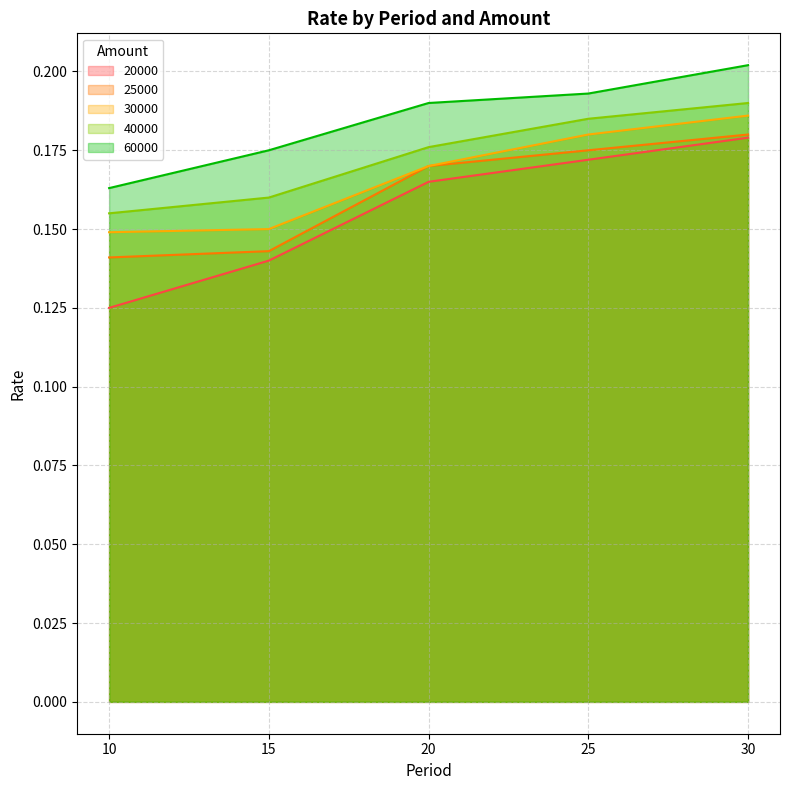

Reading left to right, what are all the values shown in this chart?

20000: 0.1	0.1	0.2	0.2	0.2
25000: 0.1	0.1	0.2	0.2	0.2
30000: 0.1	0.1	0.2	0.2	0.2
40000: 0.2	0.2	0.2	0.2	0.2
60000: 0.2	0.2	0.2	0.2	0.2